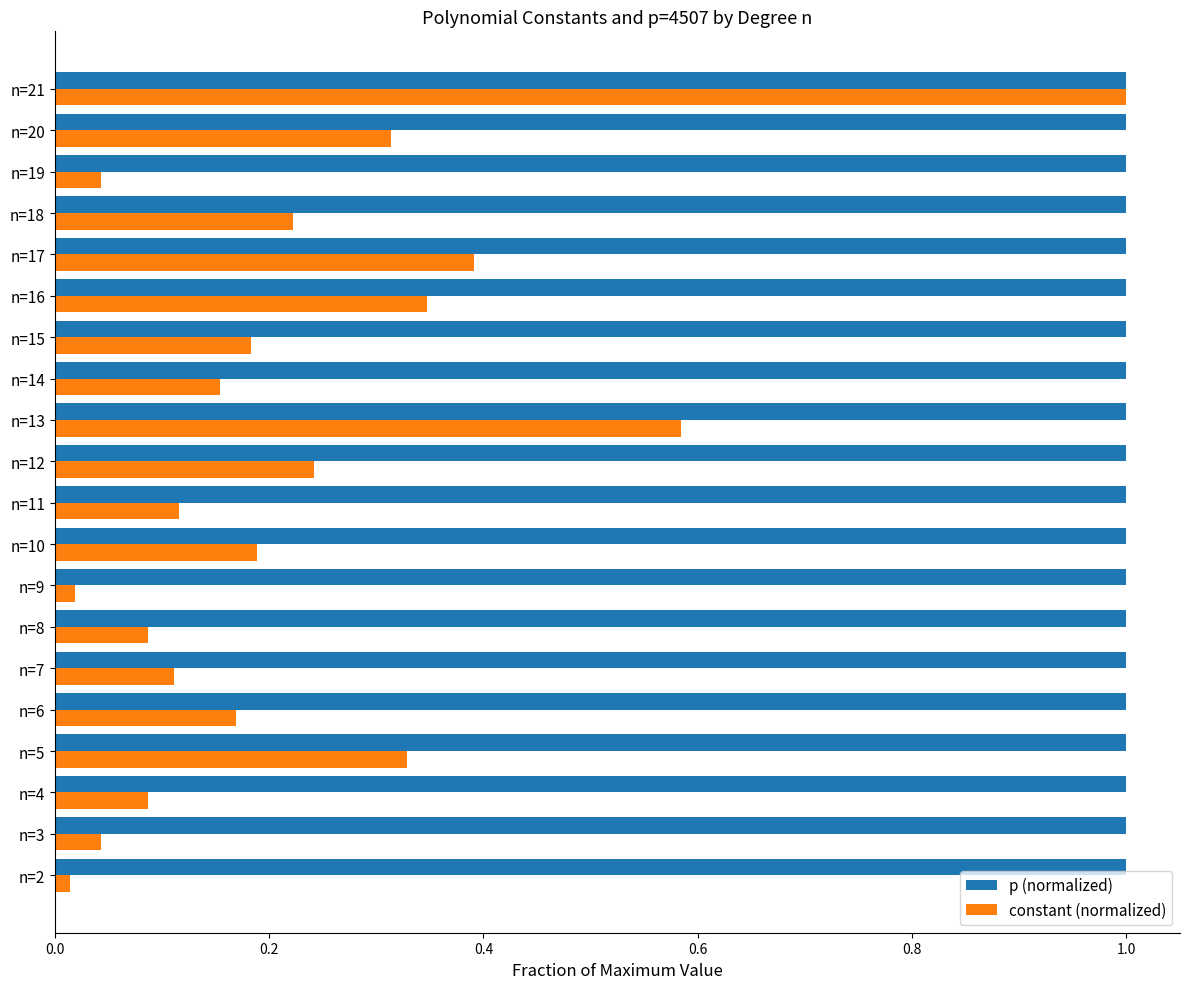

What is the difference between the maximum and second lowest values in the constant (normalized) series?

1.0